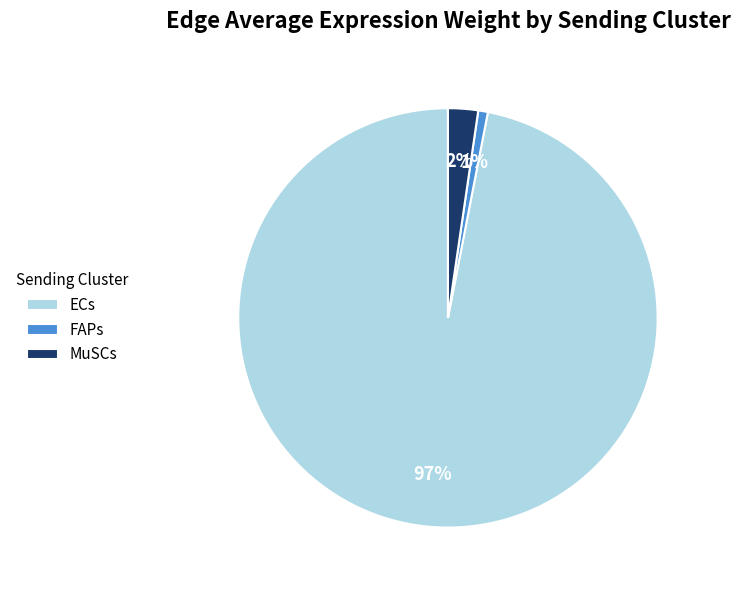

Which category accounts for the majority?

ECs